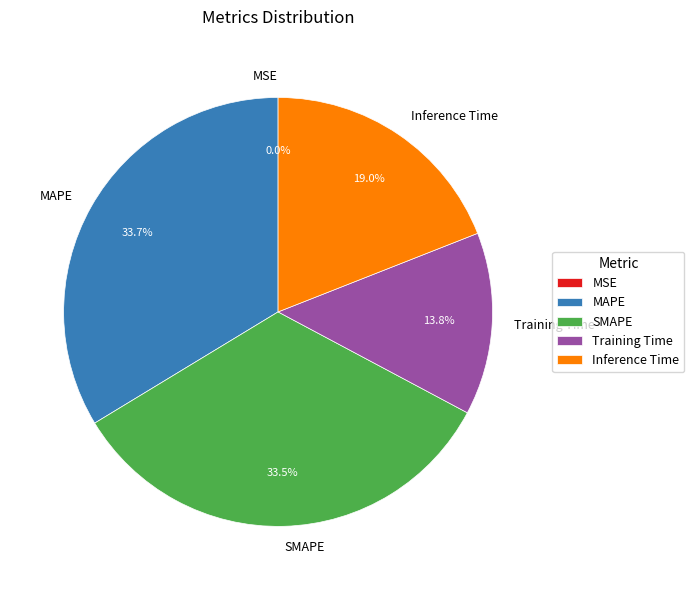

What percentage is NOT represented by Training Time?

86.2%